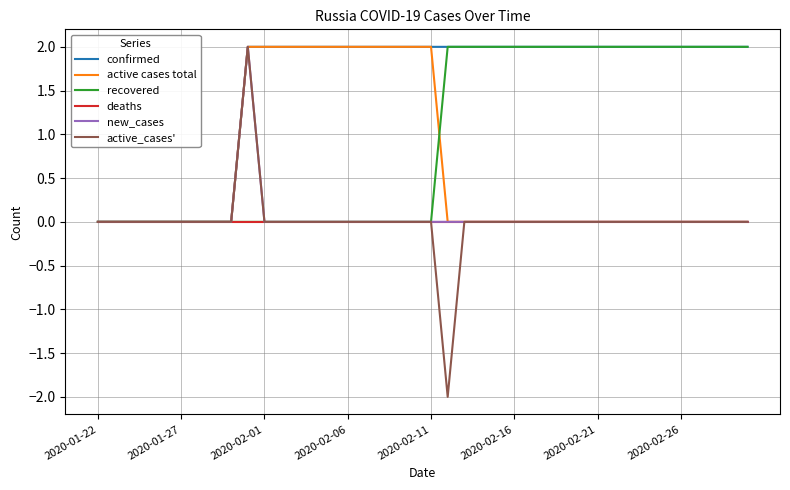

Which series has the largest range (max minus min)?

active_cases'